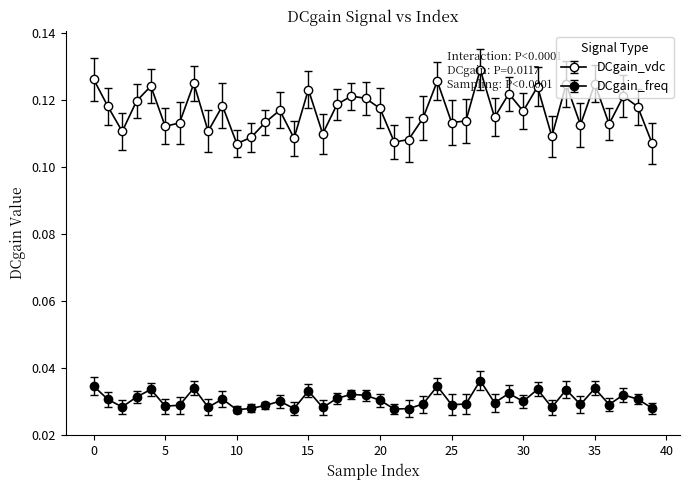

What is the value of the DCgain_vdc point at the 27th from the left?

0.1